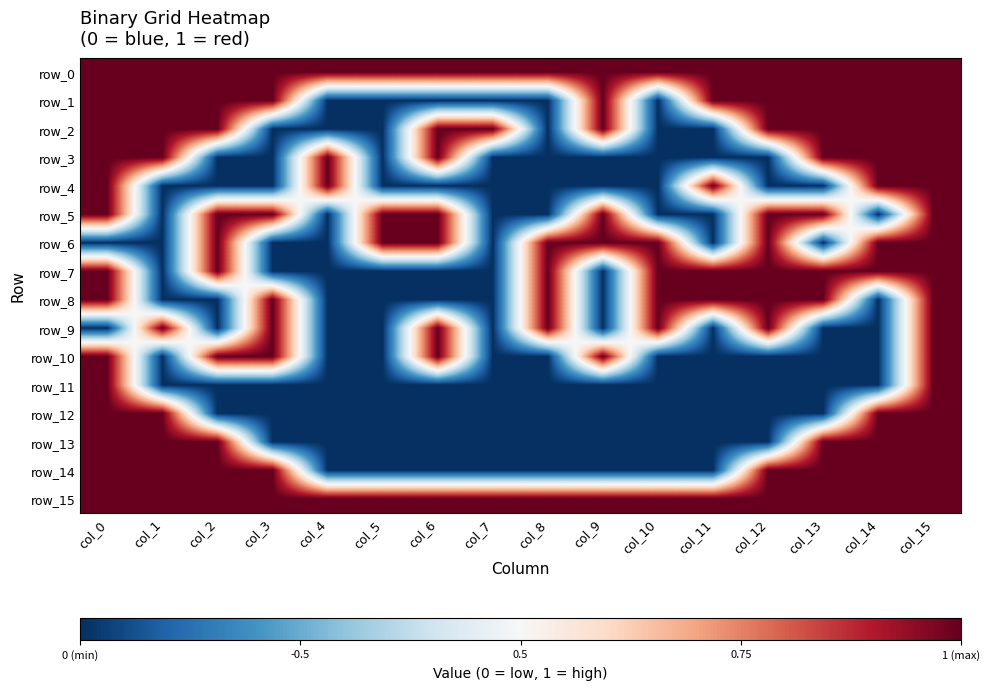

List the series in order of their peak value, lowest first.

row_0, row_1, row_2, row_3, row_4, row_5, row_6, row_7, row_8, row_9, row_10, row_11, row_12, row_13, row_14, row_15